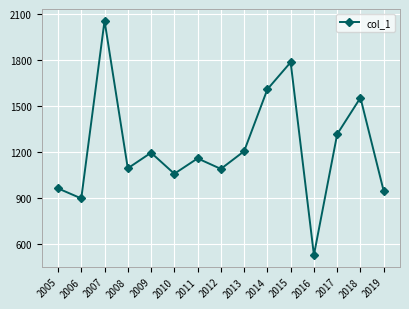

What is the value of the 12th point from the left?

526.9